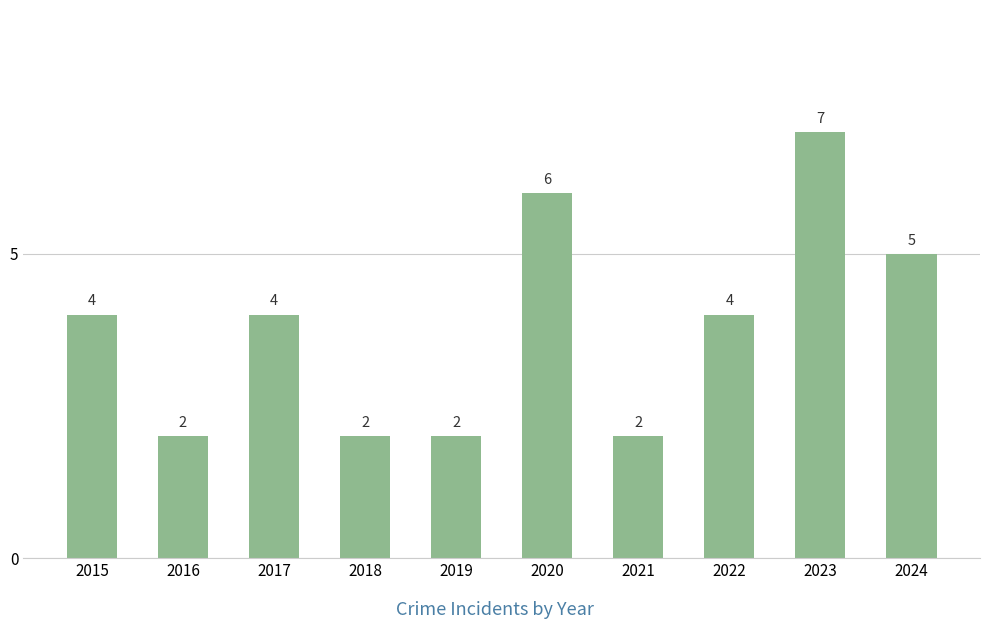

What is the value of the 4th bar from the left?

2